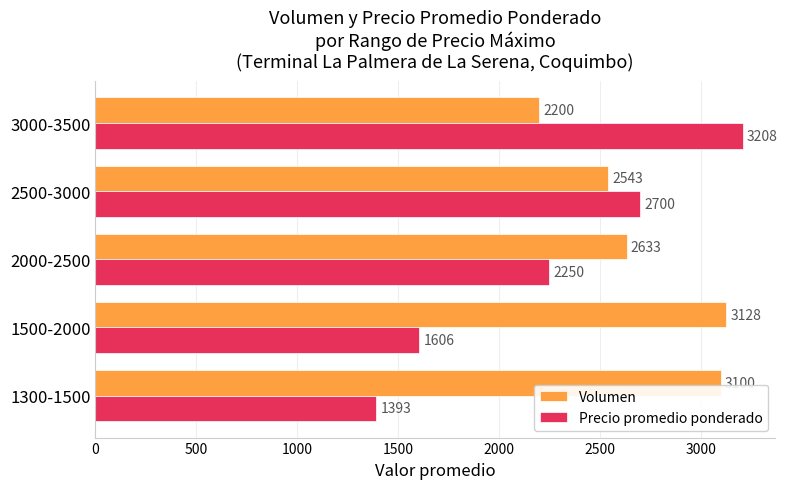

What is the minimum value shown in the chart?

1393